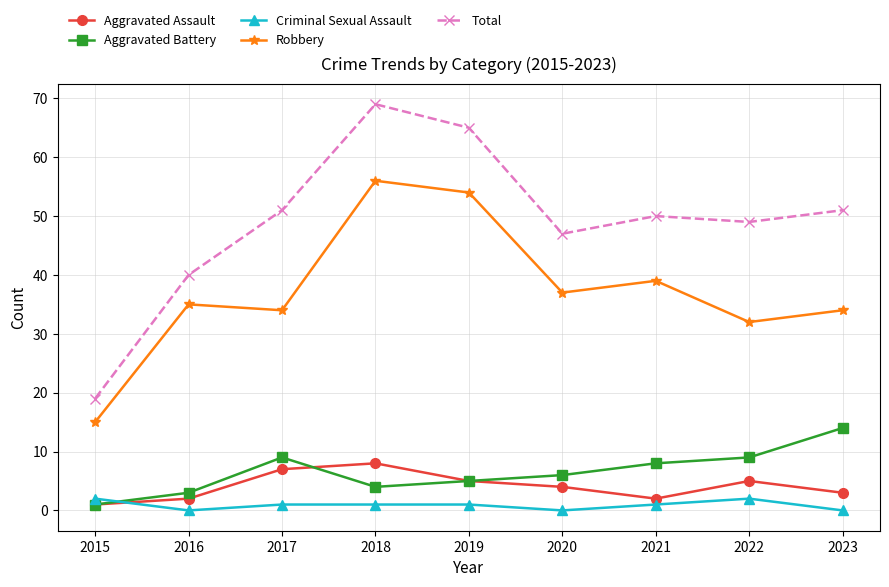

The Total series shows 19 at 2015. True or false?

True